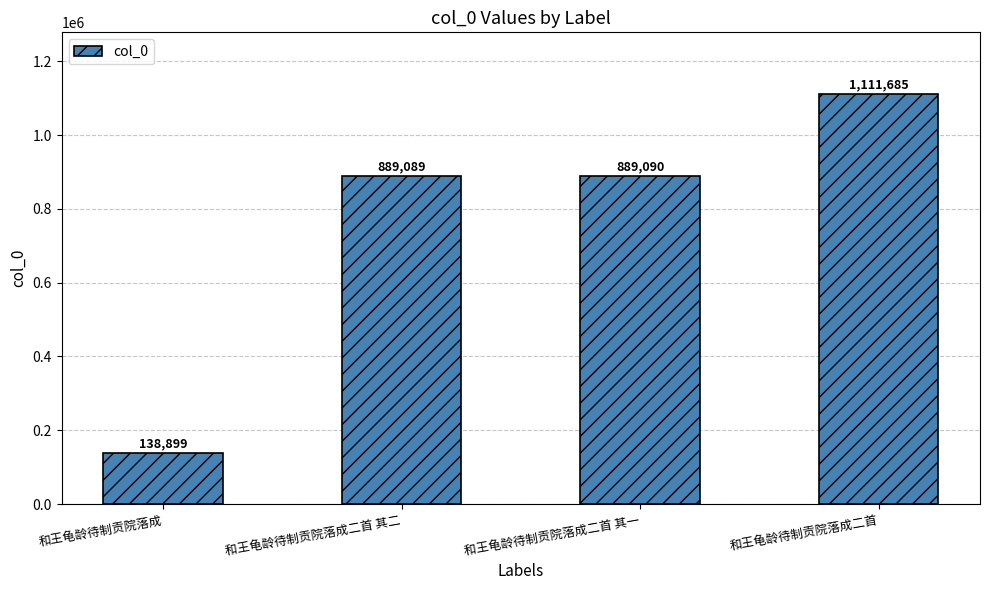

How many series are shown in this chart?

1